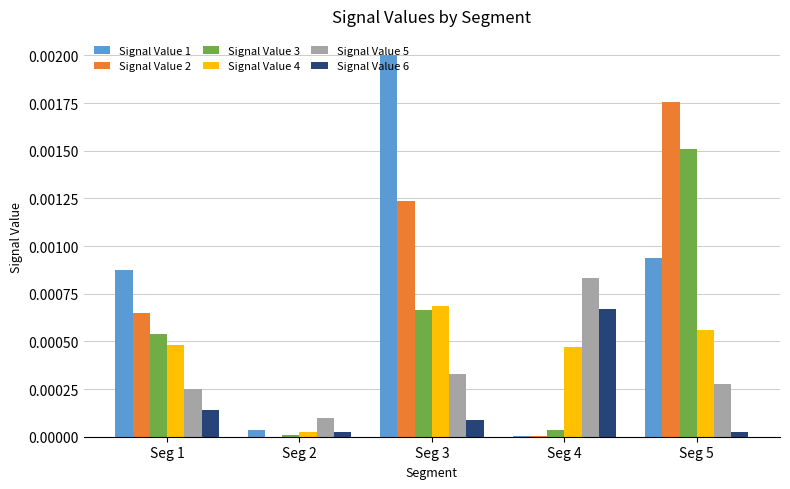

True or false: Signal Value 3 has a value of 0.0 at Seg 3.

True